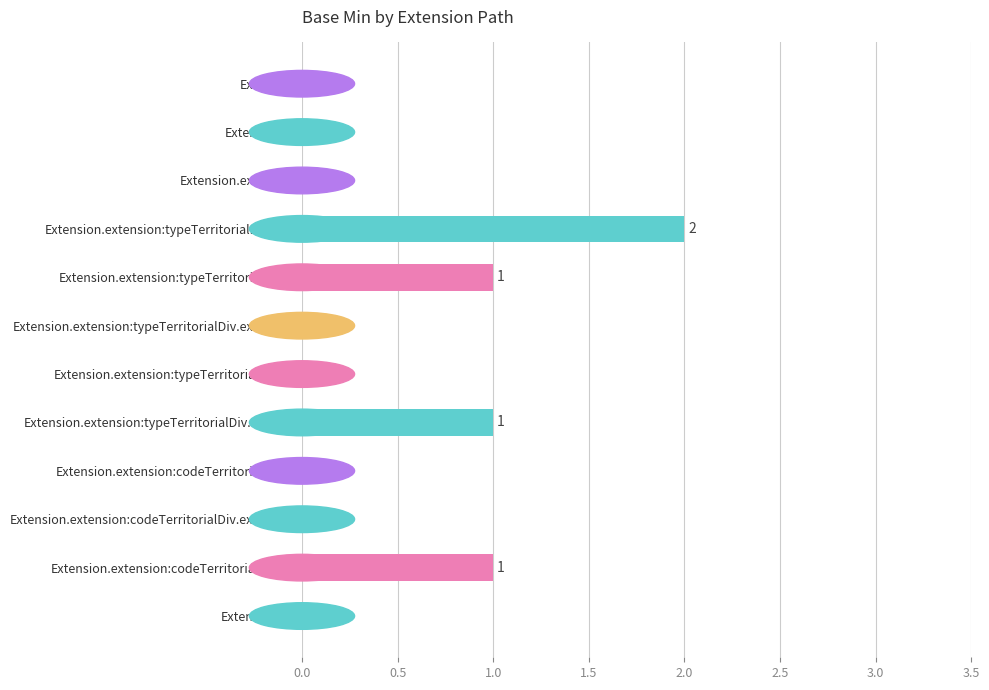

How many data points are above 0?

4